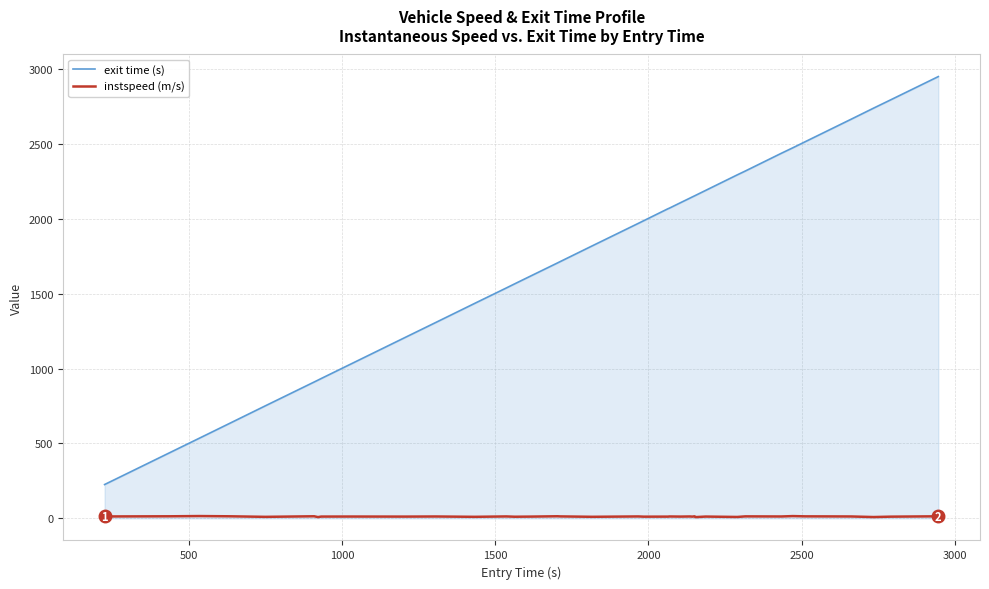

List the series in order of their overall mean, highest first.

exit time (s), instspeed (m/s)